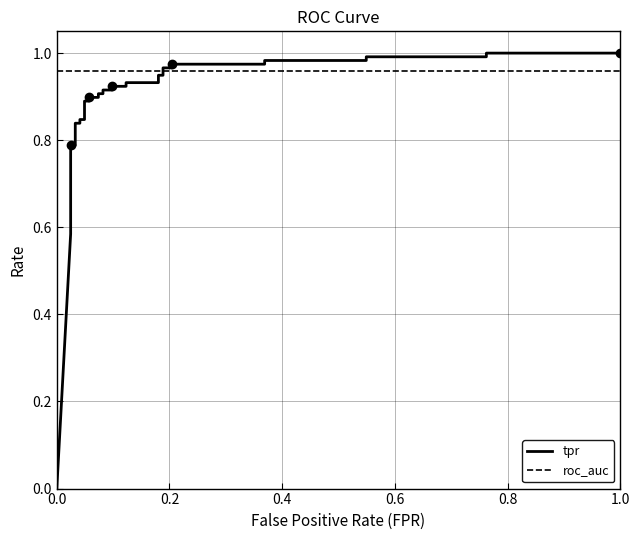

Reading left to right, extract all data points from this chart.

tpr: 0.0	0.6	0.6	0.6	0.7	0.8	0.8	0.8	0.8	0.8	0.8	0.9	0.9	0.9	0.9	0.9	0.9	0.9	0.9	0.9	0.9	0.9	0.9	0.9	0.9	1.0	1.0	1.0	1.0	1.0	1.0	1.0	1.0	1.0	1.0
roc_auc: 1.0	1.0	1.0	1.0	1.0	1.0	1.0	1.0	1.0	1.0	1.0	1.0	1.0	1.0	1.0	1.0	1.0	1.0	1.0	1.0	1.0	1.0	1.0	1.0	1.0	1.0	1.0	1.0	1.0	1.0	1.0	1.0	1.0	1.0	1.0